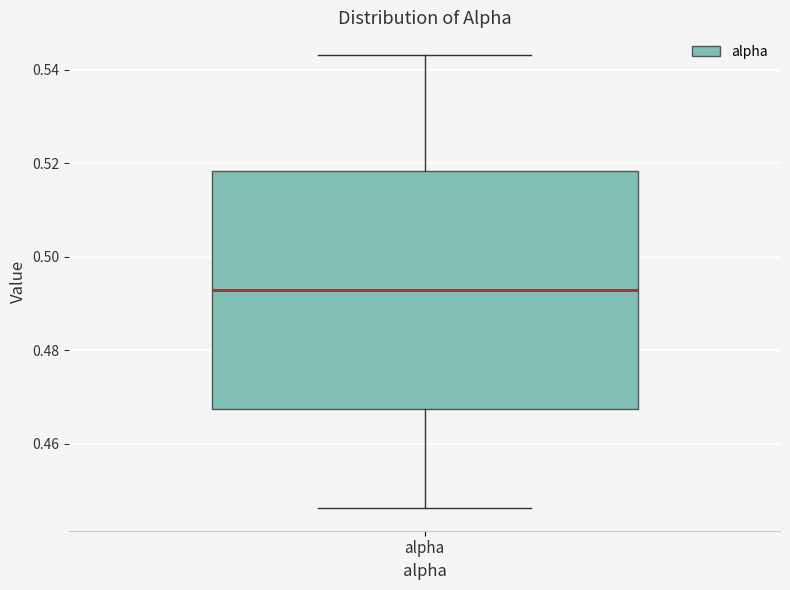

Transcribe this box plot: give where the median line is, the range the box spans, and where the two whiskers end, as read against the y-axis. The values are not printed on the chart, so give them approximately, as read against the axis.

median 0.492, box 0.468 to 0.518, whiskers 0.446 to 0.544